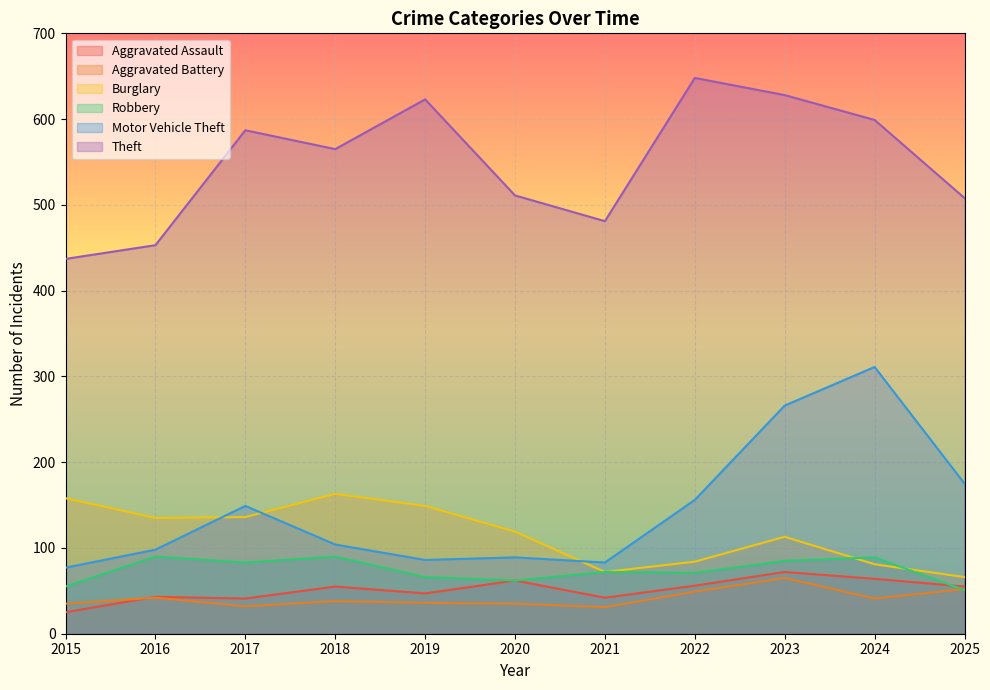

True or false: Aggravated Battery has a value of 52 at 2025.

True